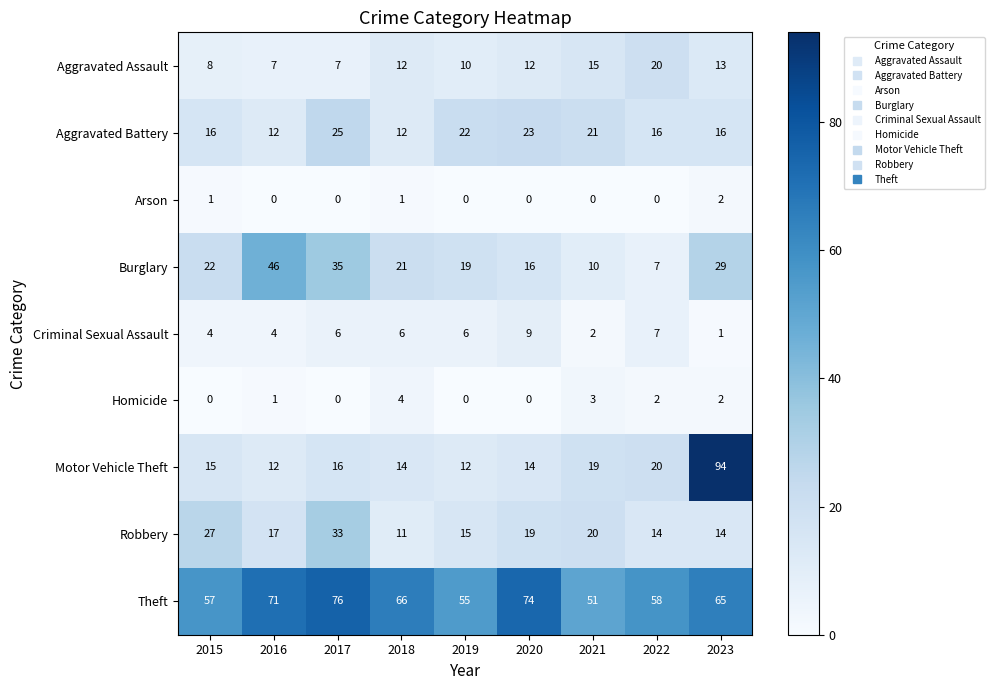

At 2021, list the series in order from largest to smallest.

Theft, Aggravated Battery, Robbery, Motor Vehicle Theft, Aggravated Assault, Burglary, Homicide, Criminal Sexual Assault, Arson